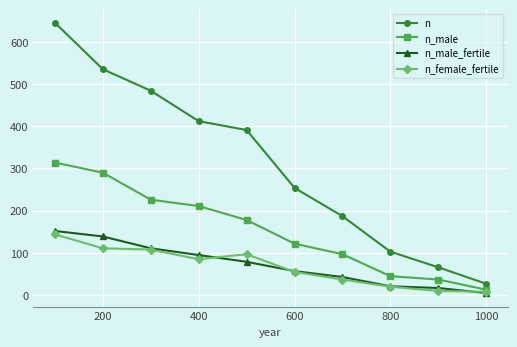

How many lines are shown in the chart?

4